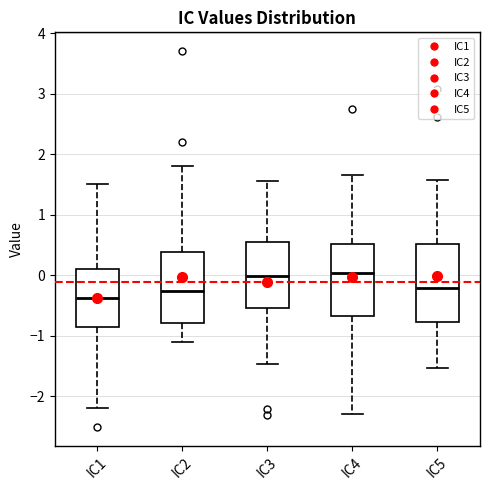

Reading left to right, read every box against the y-axis: the position of its median line, the range the box covers, and the ends of its whiskers. The values are not printed on the chart, so give them approximately, as read against the axis.

IC1: median -0.4, box -0.9 to 0.1, whiskers -2.2 to 1.5
IC2: median -0.3, box -0.8 to 0.4, whiskers -1.1 to 1.8
IC3: median 0.0, box -0.5 to 0.5, whiskers -1.5 to 1.6
IC4: median 0.0, box -0.7 to 0.5, whiskers -2.3 to 1.7
IC5: median -0.2, box -0.8 to 0.5, whiskers -1.5 to 1.6